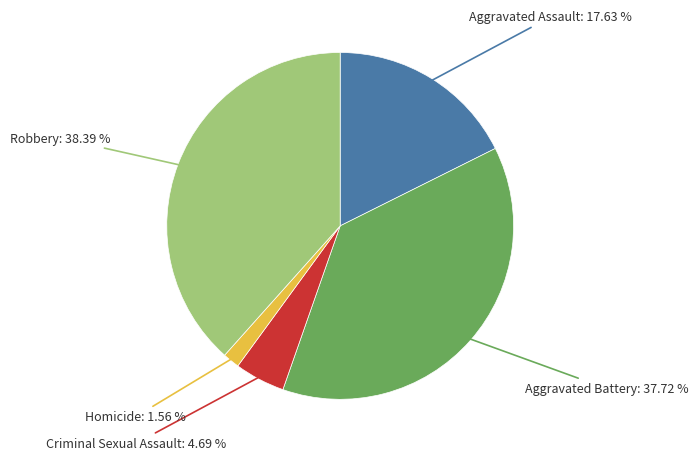

Is there a majority slice in this chart?

No